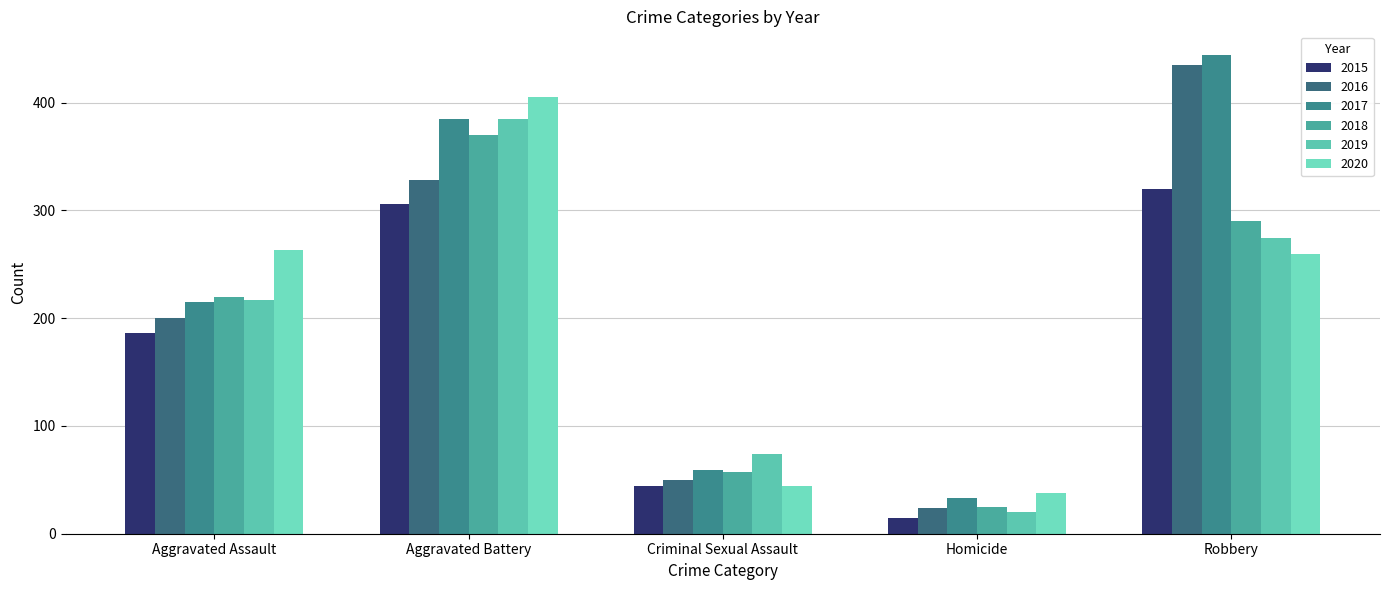

How many series are shown in this chart?

6